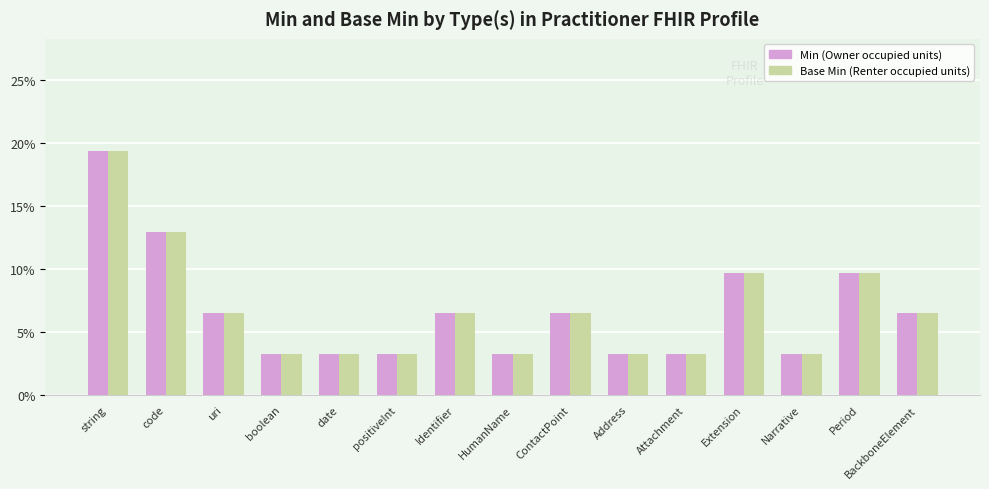

At which category is the sum across all series the highest?

string